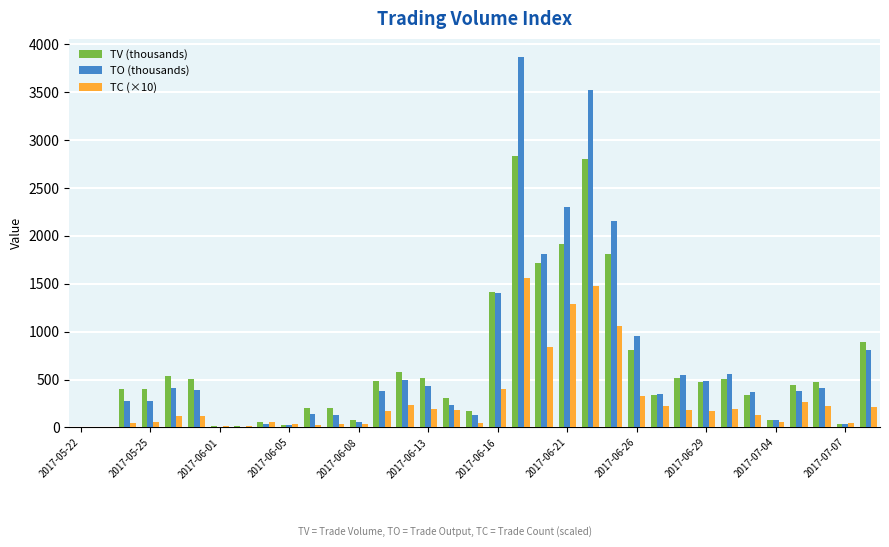

What is the highest value of the TC (×10) series?

1560.0